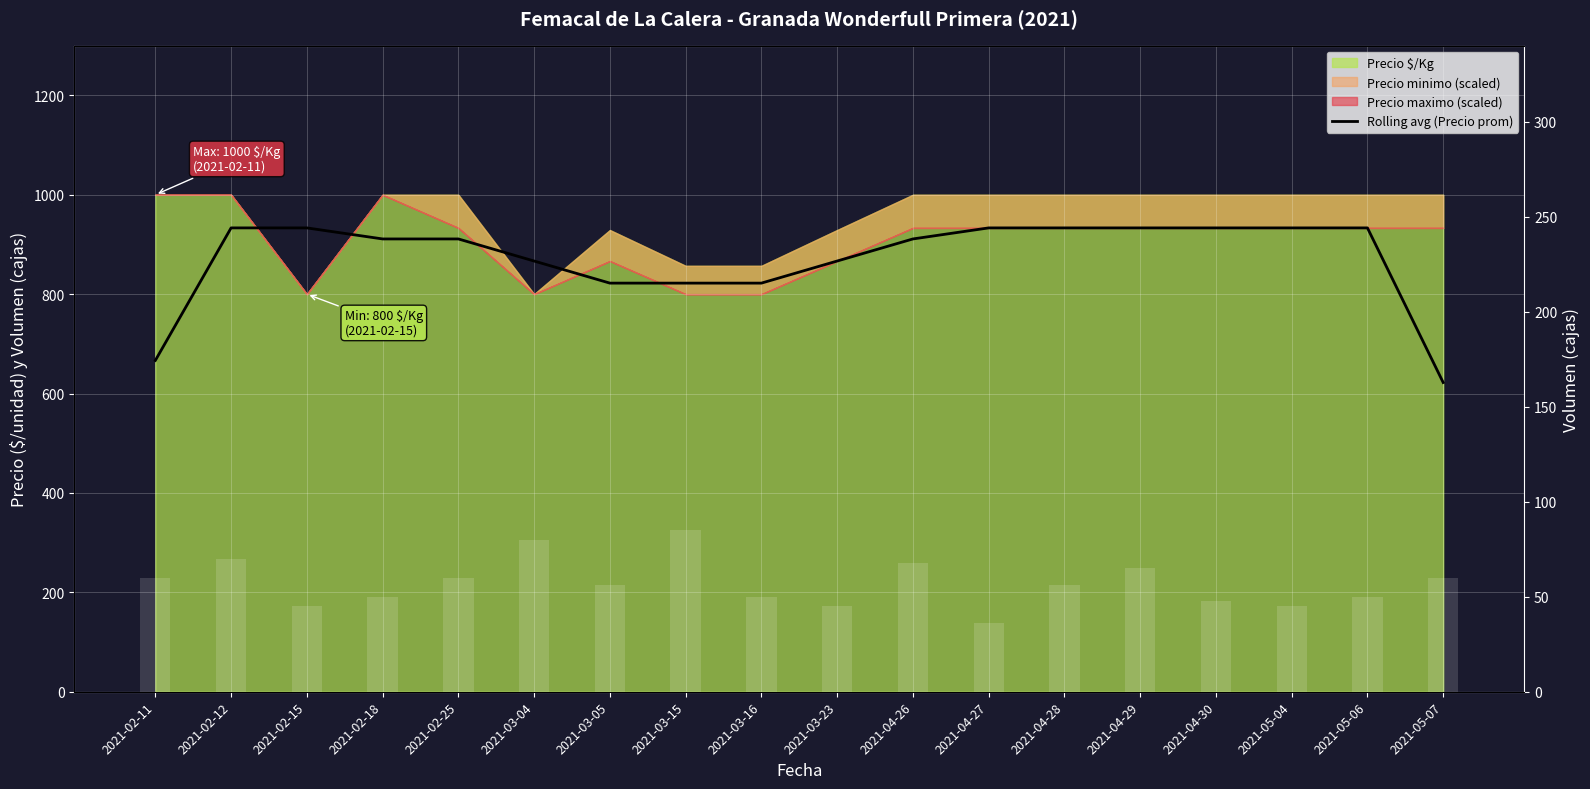

Reading left to right, list all the values displayed in this chart.

Rolling avg (Precio prom): 2021-02-11=666.7	2021-02-12=933.3	2021-02-15=933.3	2021-02-18=911.1	2021-02-25=911.1	2021-03-04=866.7	2021-03-05=822.2	2021-03-15=822.2	2021-03-16=822.2	2021-03-23=866.7	2021-04-26=911.1	2021-04-27=933.3	2021-04-28=933.3	2021-04-29=933.3	2021-04-30=933.3	2021-05-04=933.3	2021-05-06=933.3	2021-05-07=622.2
Volumen: 2021-02-11=60.0	2021-02-12=70.0	2021-02-15=45.0	2021-02-18=50.0	2021-02-25=60.0	2021-03-04=80.0	2021-03-05=56.0	2021-03-15=85.0	2021-03-16=50.0	2021-03-23=45.0	2021-04-26=68.0	2021-04-27=36.0	2021-04-28=56.0	2021-04-29=65.0	2021-04-30=48.0	2021-05-04=45.0	2021-05-06=50.0	2021-05-07=60.0